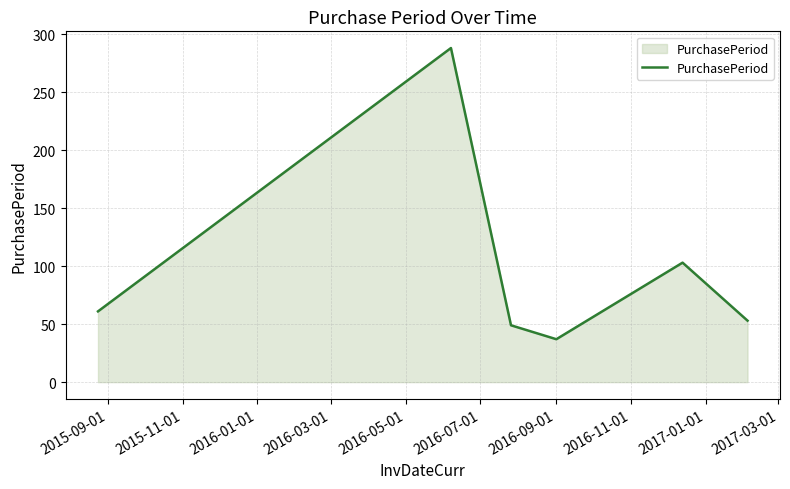

What is the smallest value displayed?

37